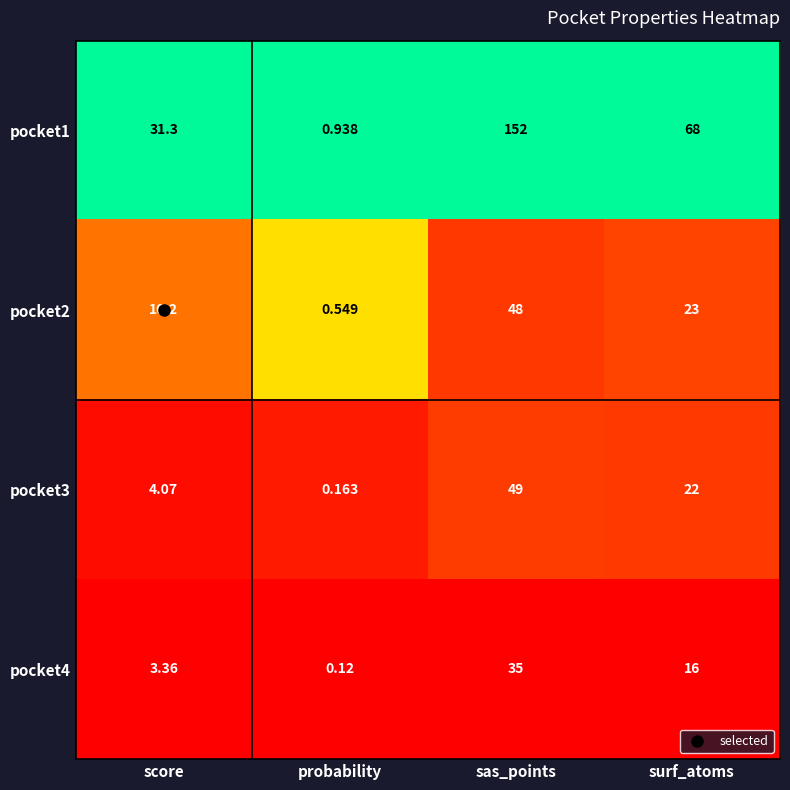

At sas_points, list the series in order from smallest to largest.

pocket4, pocket2, pocket3, pocket1